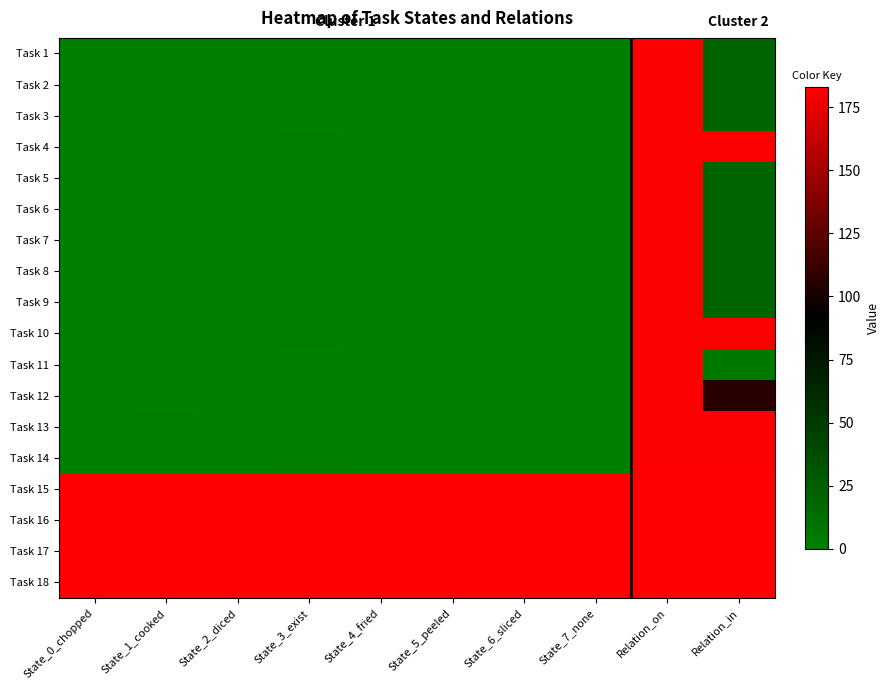

At which category is the sum across all series the highest?

Relation_on